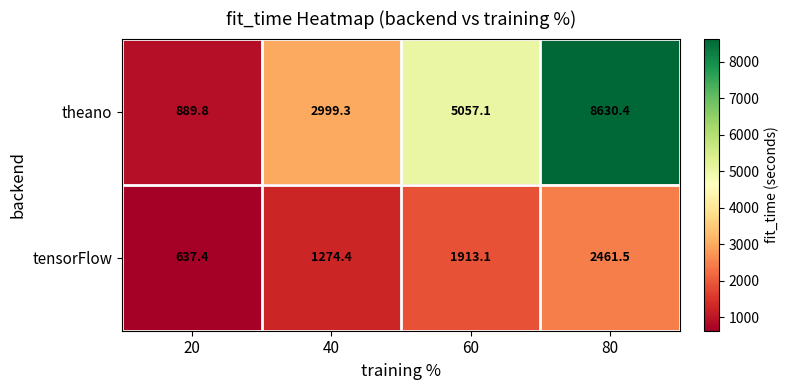

Which series has the largest range (max minus min)?

theano